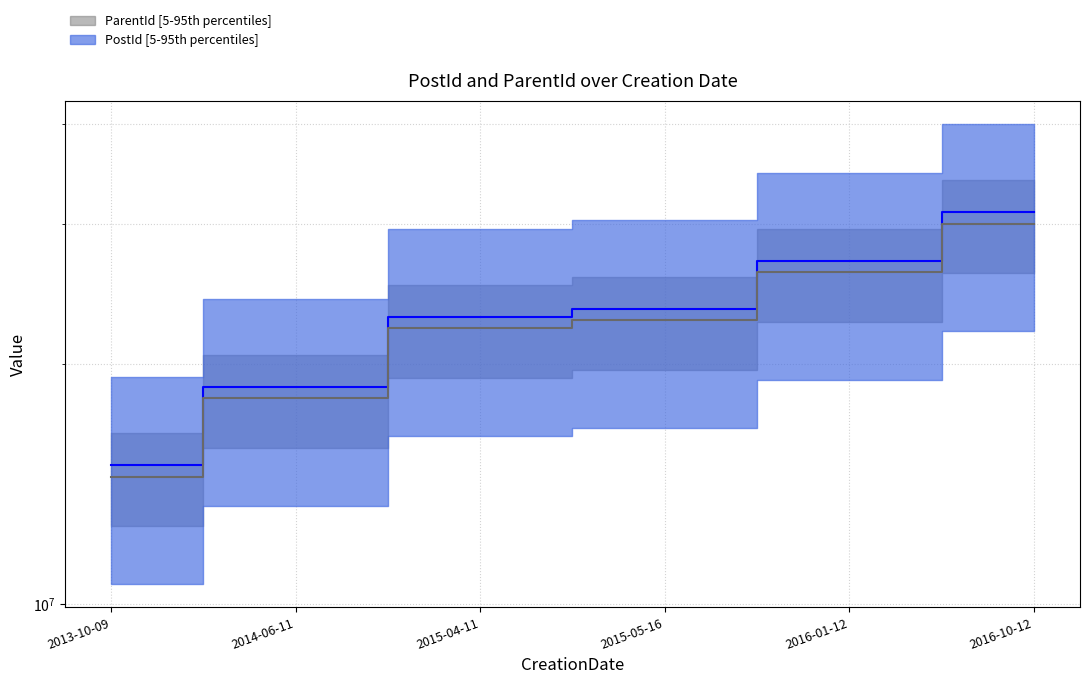

What is the difference between the maximum and minimum values in the PostId series?

16057821.0